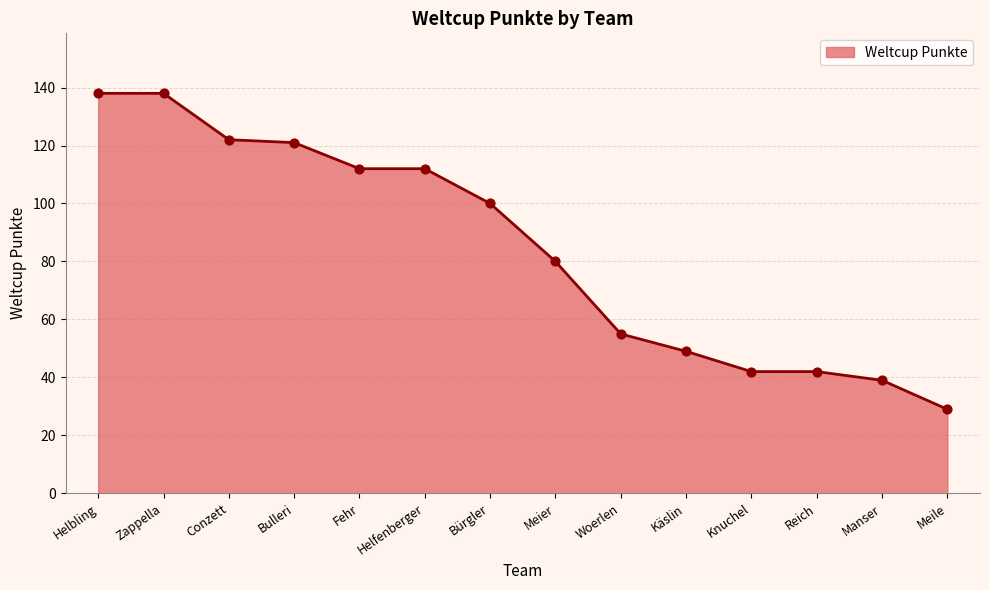

What is the change in value from Bulleri to Fehr?

-9